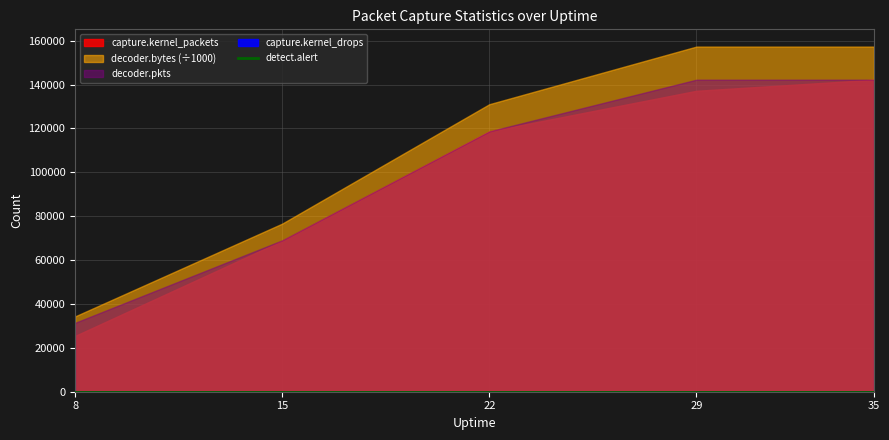

Which series changed the most between 8 and 15?

decoder.bytes